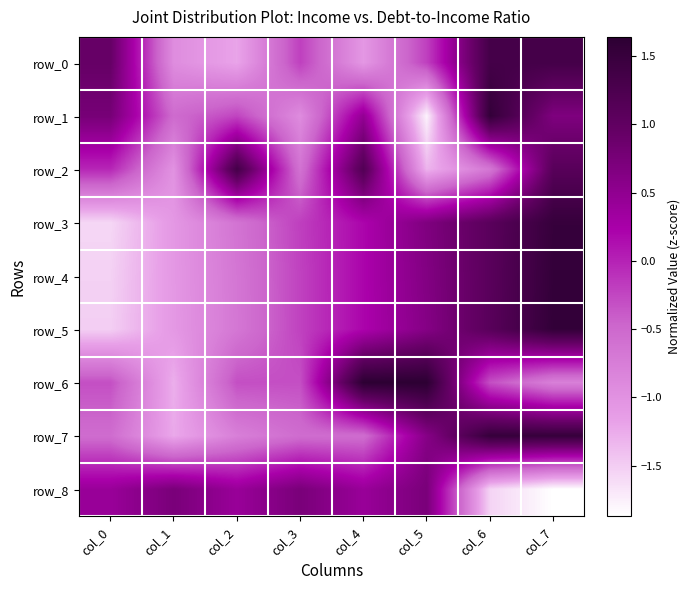

The value of row_6 at col_6 is -0.1. True or false?

False